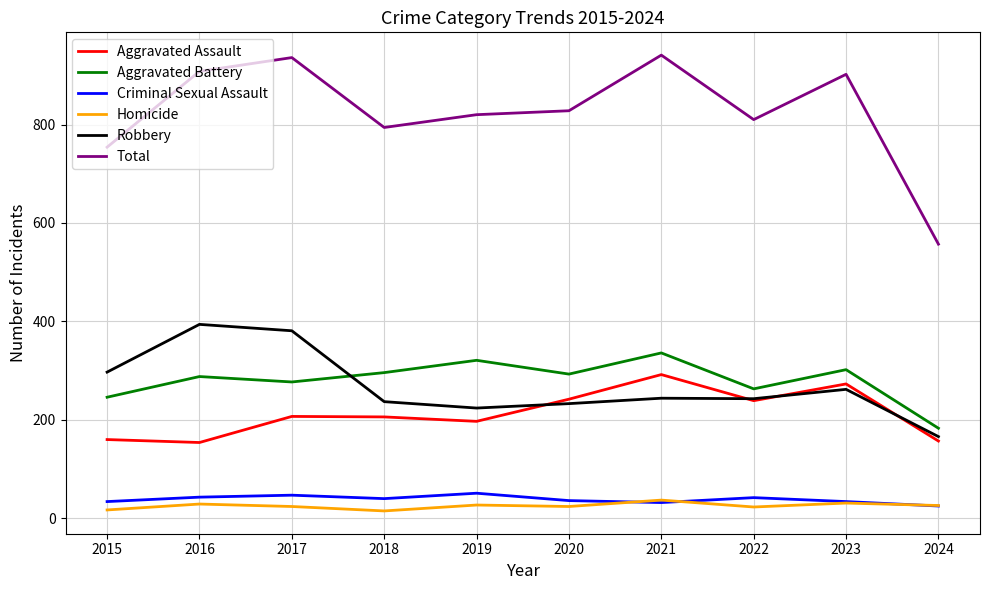

How many lines are shown in the chart?

6